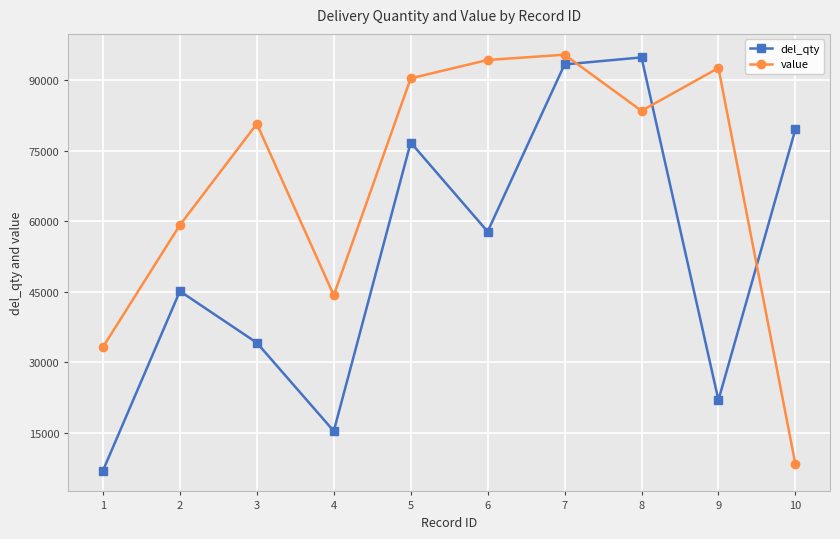

Rank the series at 7 from lowest to highest value.

del_qty, value